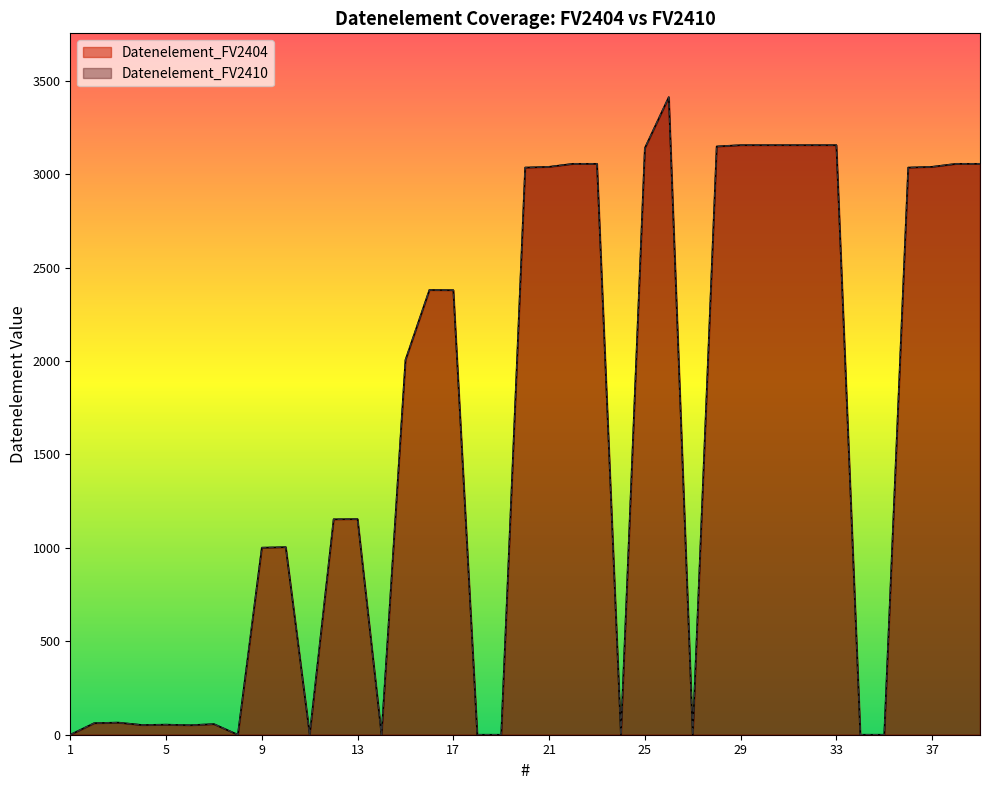

The value of Datenelement_FV2404 at 21 is 3039. True or false?

True